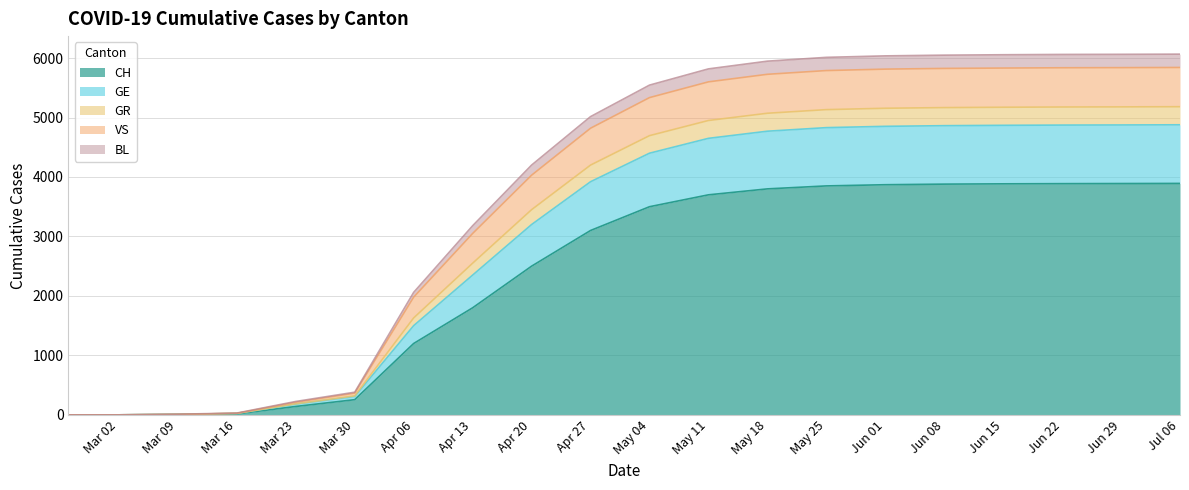

What is the highest value of the CH series?

3892